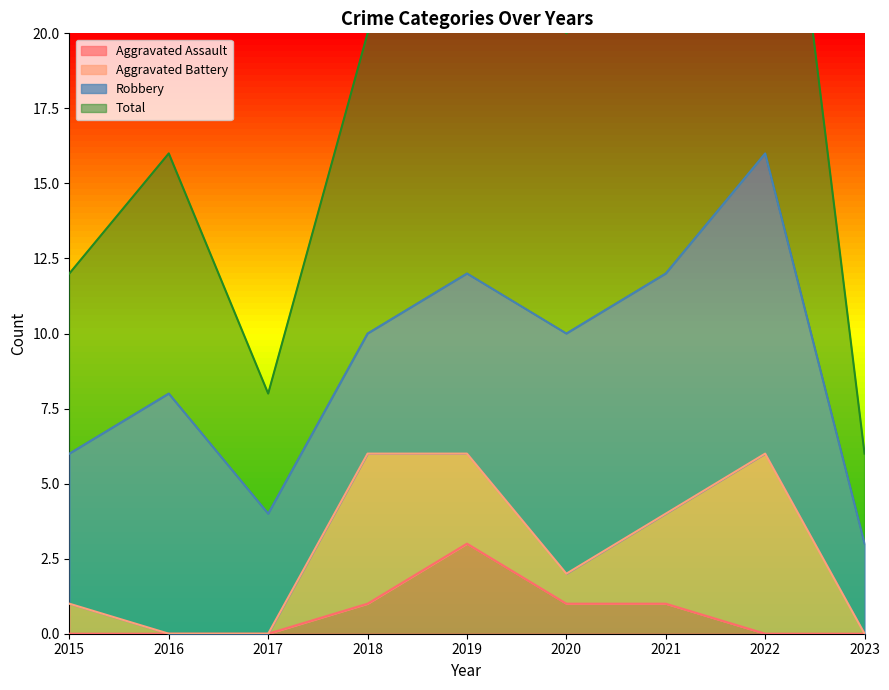

The value of Aggravated Assault at 2020 is 1. True or false?

True